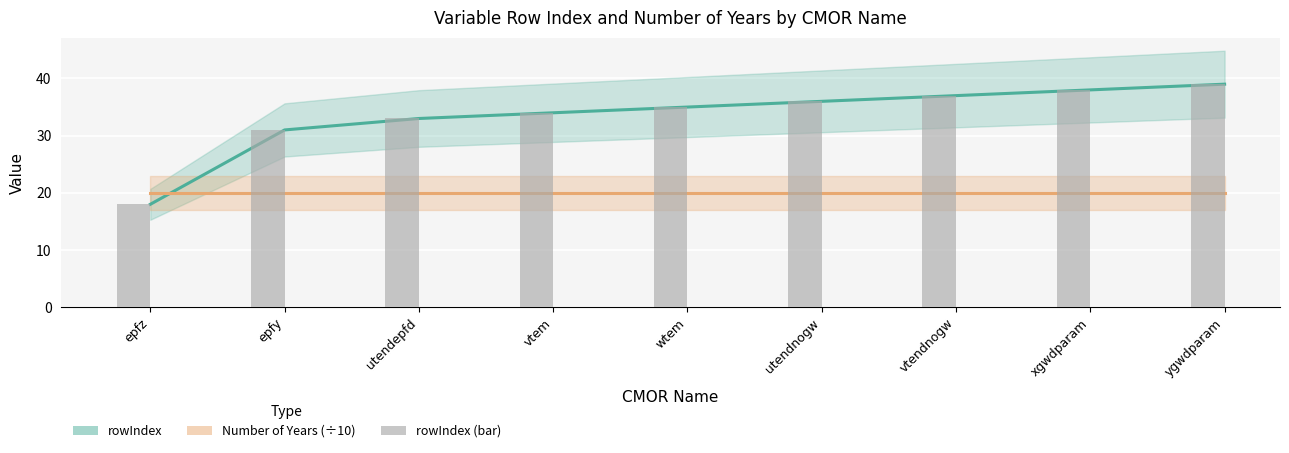

Which label corresponds to the smallest value in the chart?

epfz